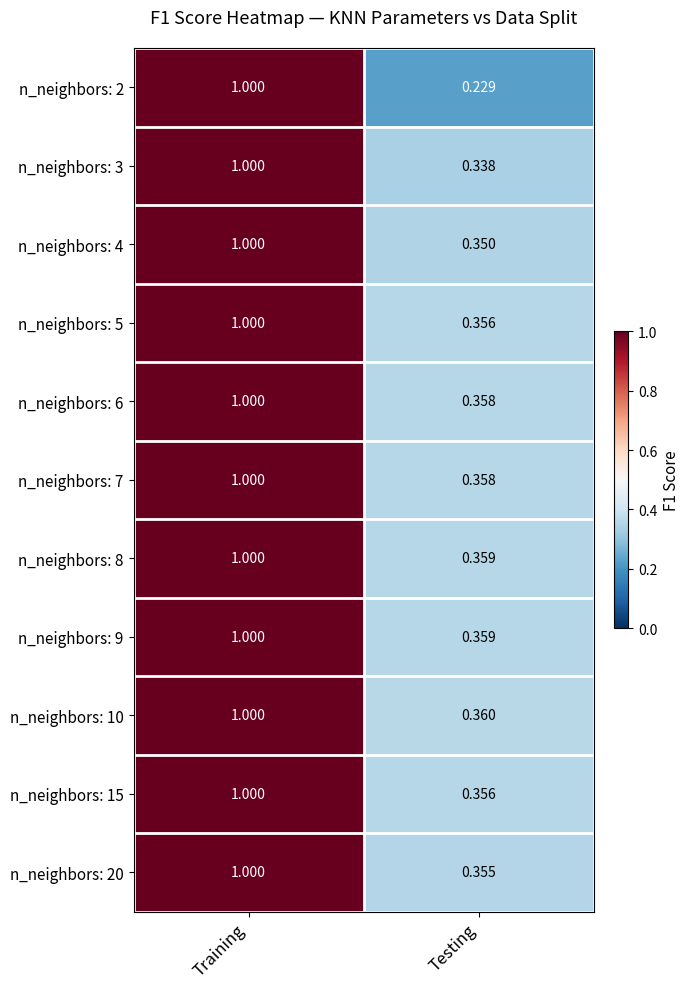

Which series changed the most between Training and Testing?

n_neighbors: 2